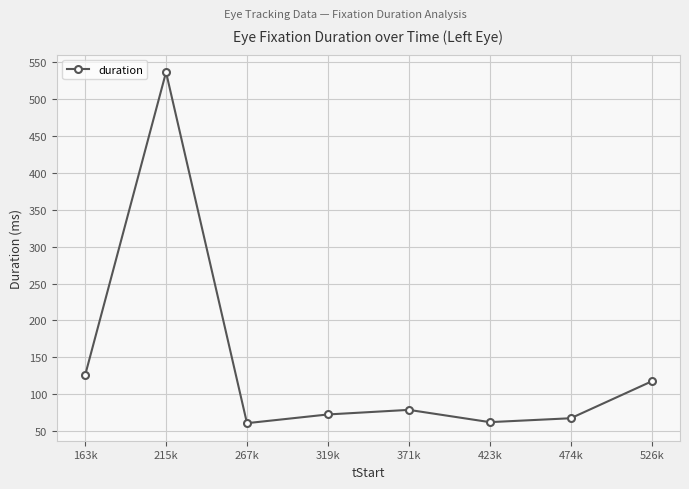

What is the smallest value displayed?

61.0